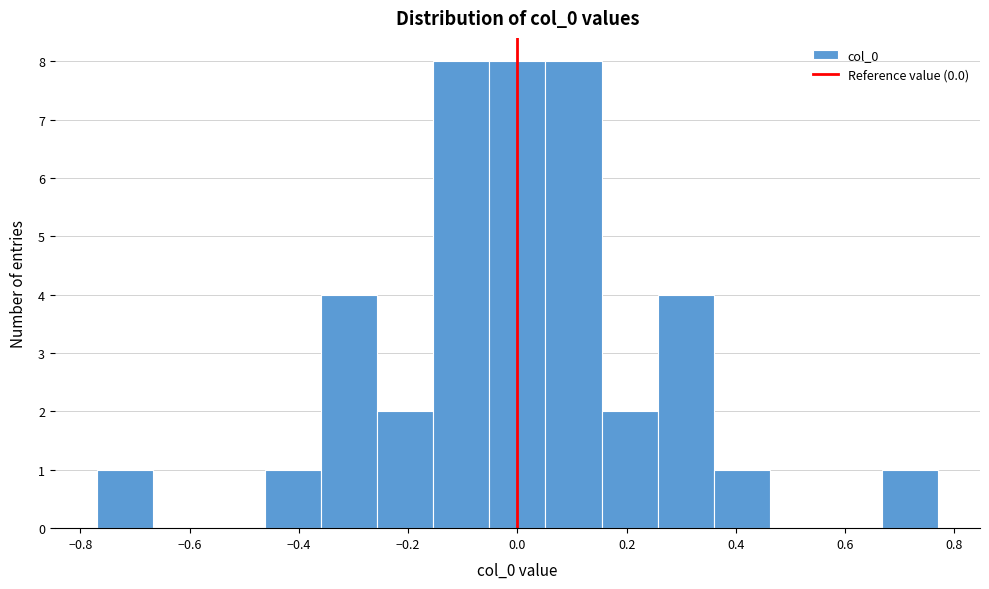

How tall is the bar that spans -0.46 to -0.36 on the x-axis? Neither the bar edges nor the heights are printed on the chart, so give them approximately, as read against the axes.

1